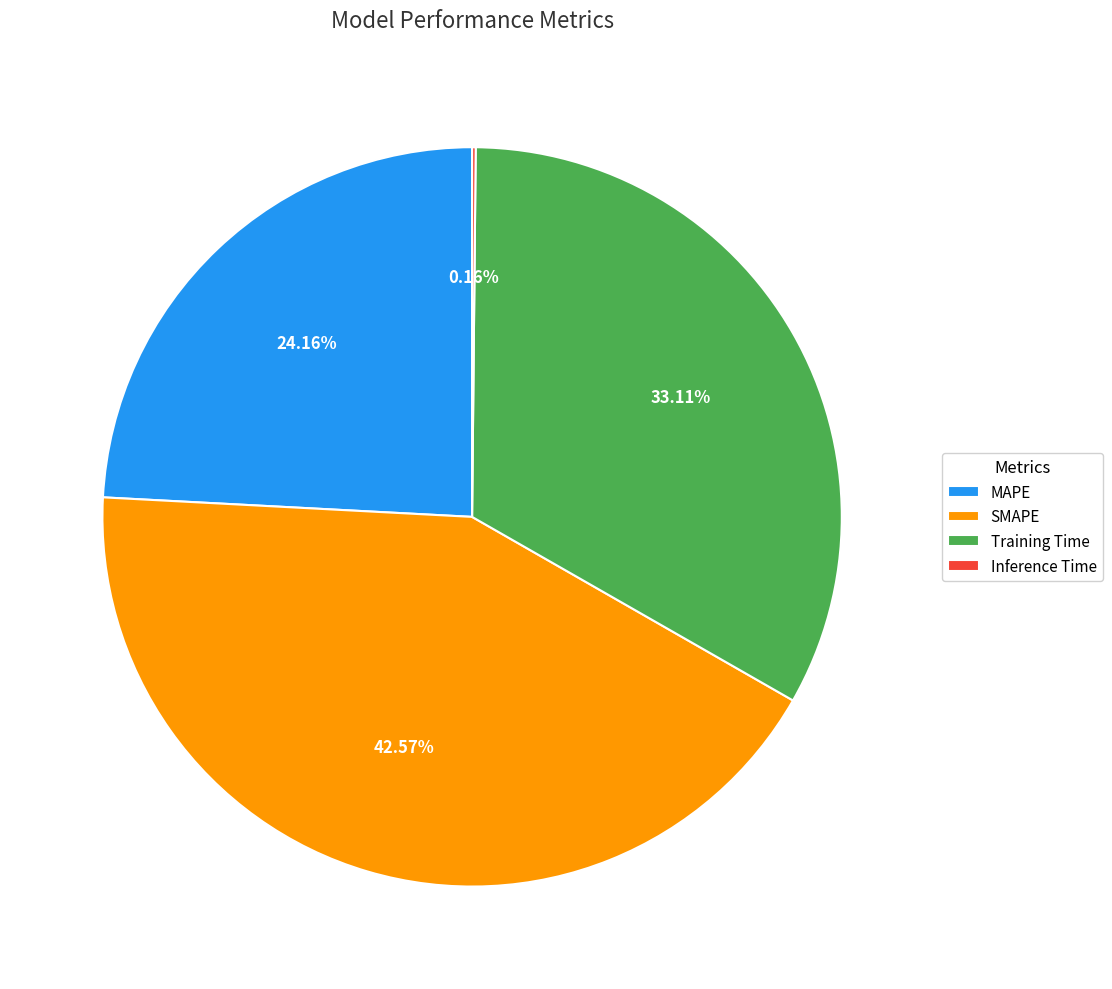

Which category has the biggest portion of the pie?

SMAPE